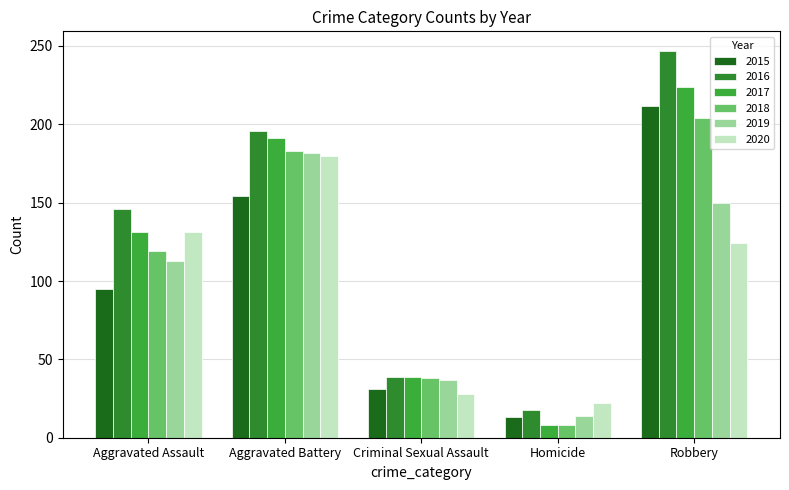

What is the difference between the second highest and minimum values in the 2019 series?

136